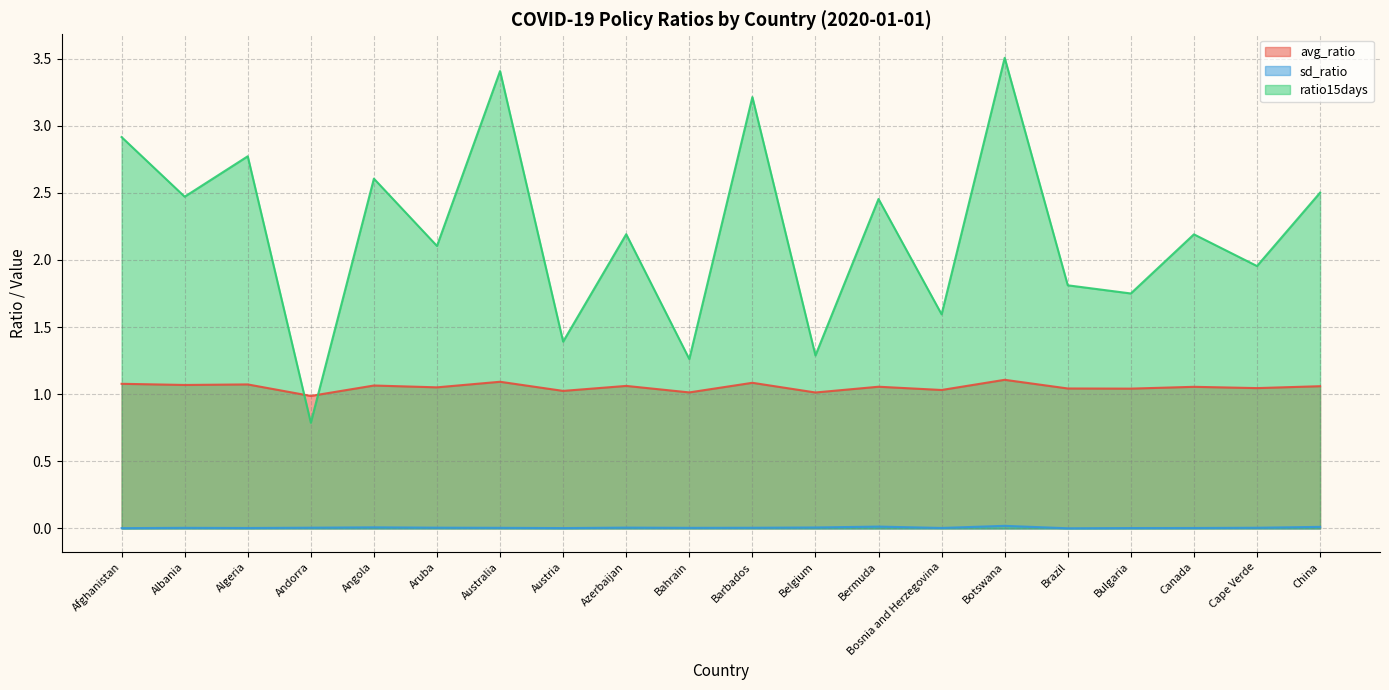

Is it true that sd_ratio equals 0.0 at Botswana?

False